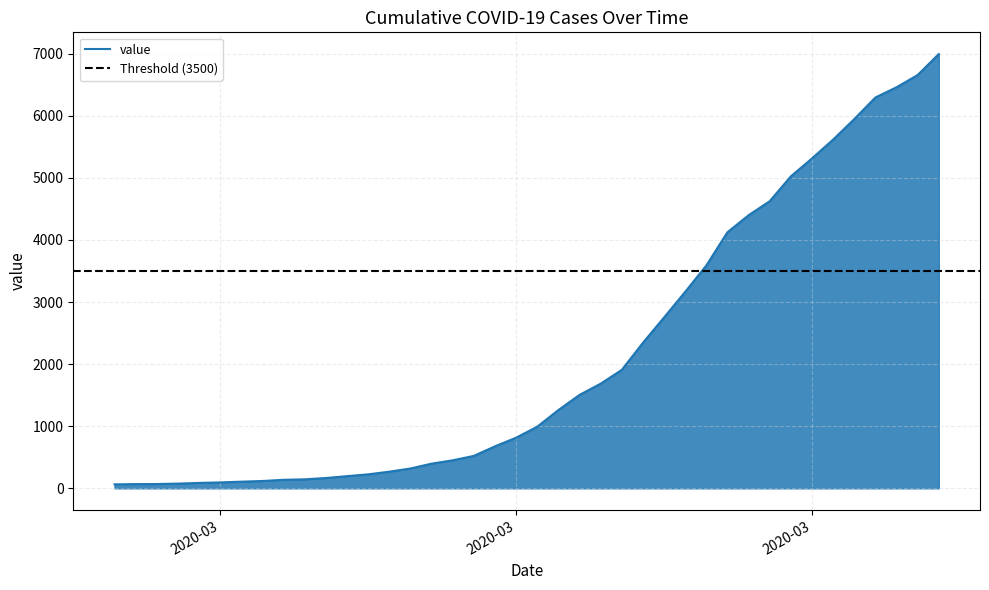

What position from the right is 2020-03-12?

26